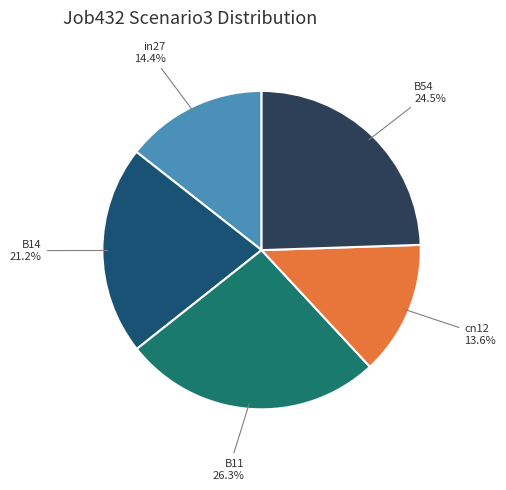

Is there any slice that represents more than half of the pie?

No